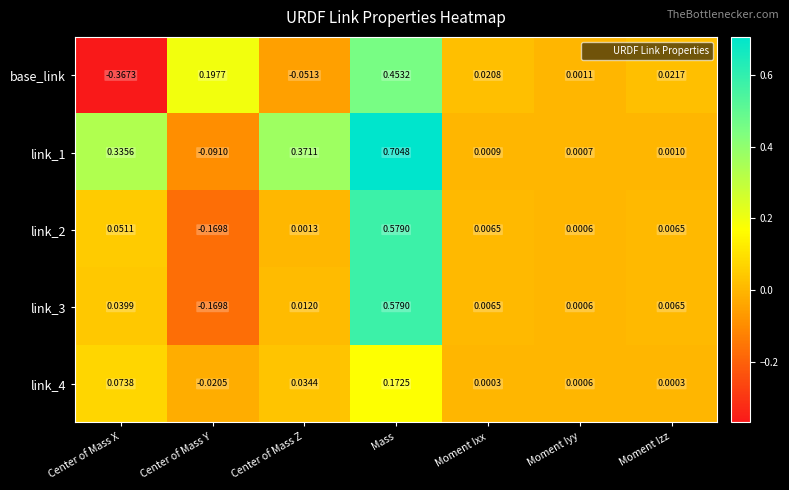

Which category has the highest value across all series?

Mass